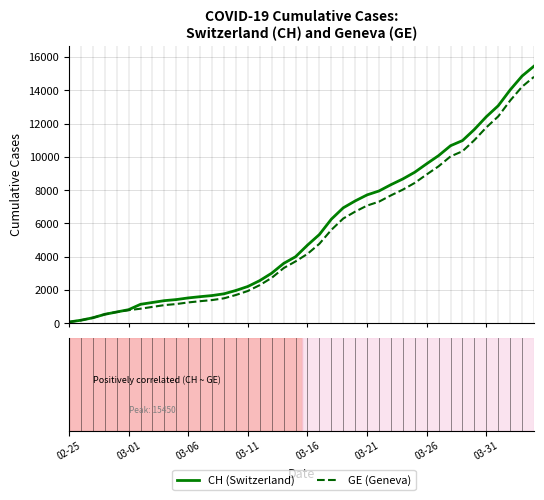

What is the maximum value shown in the chart?

15450